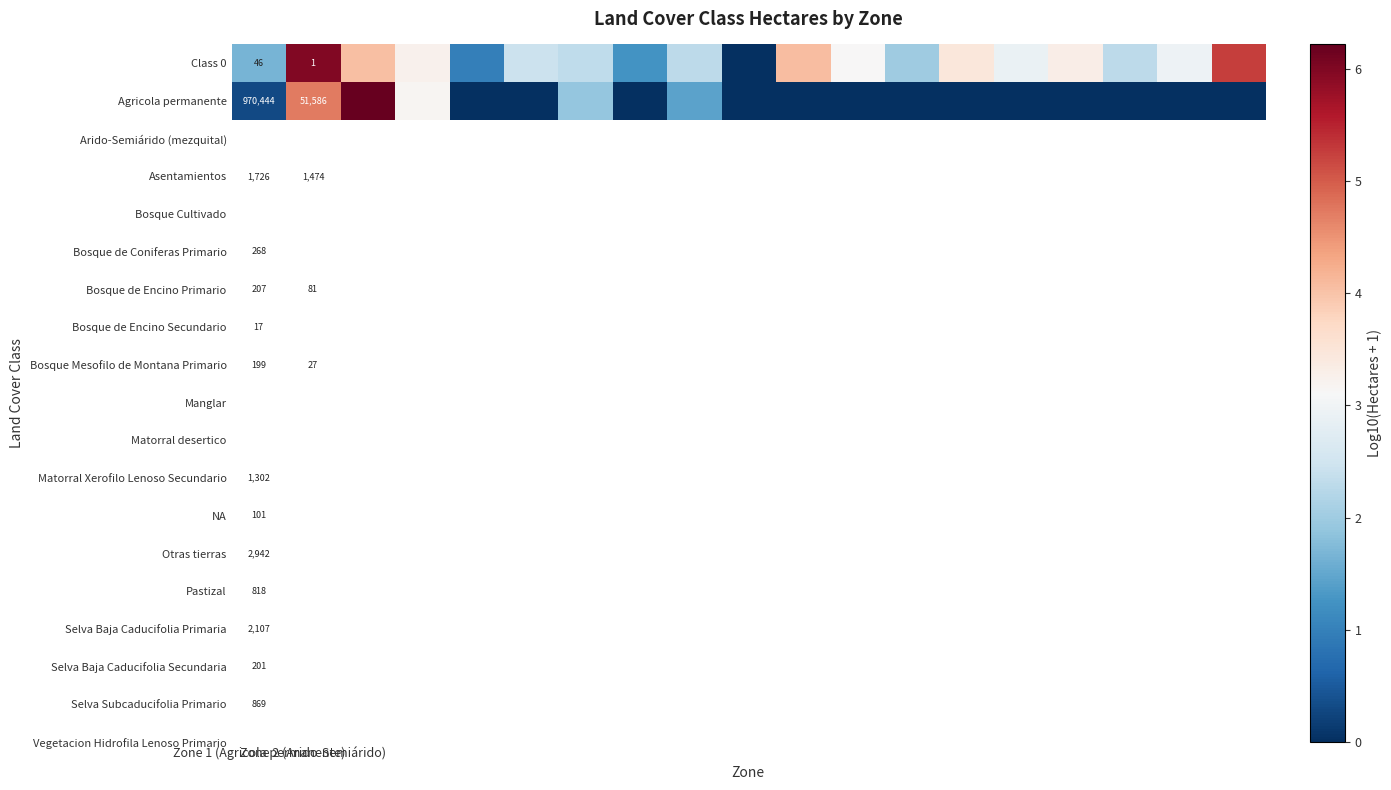

Which category has the lowest value across all series?

9